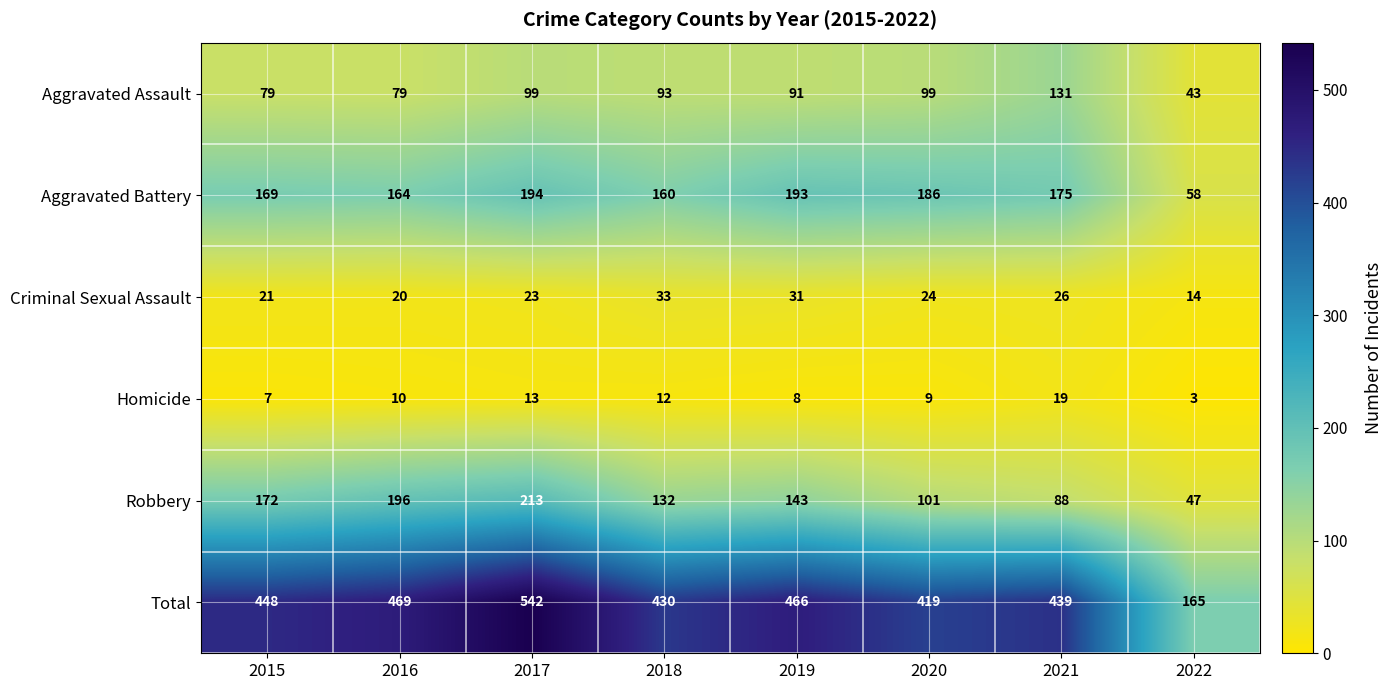

Which series has the largest total across all categories?

Total